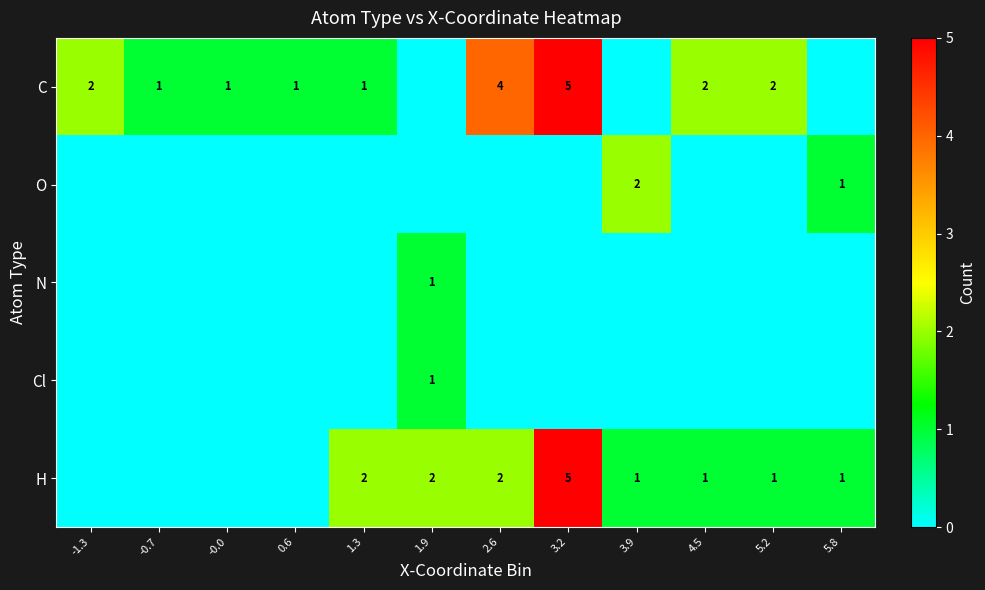

At how many categories does at least one series exceed 0?

12